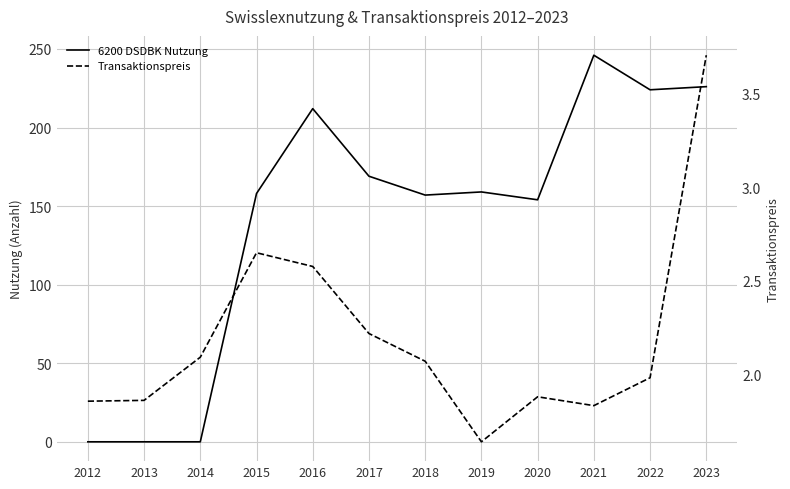

Between which two adjacent categories do Transaktionspreis and 6200 DSDBK Nutzung first intersect?

2014 and 2015